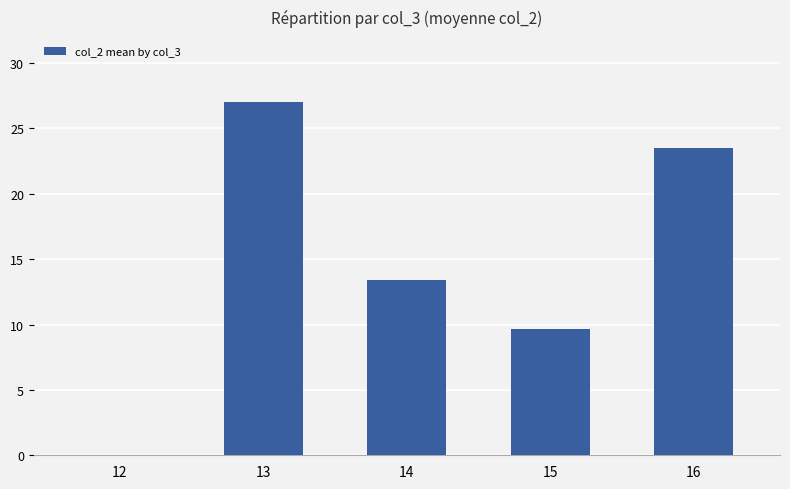

Which has a higher value, 14 or 15?

14